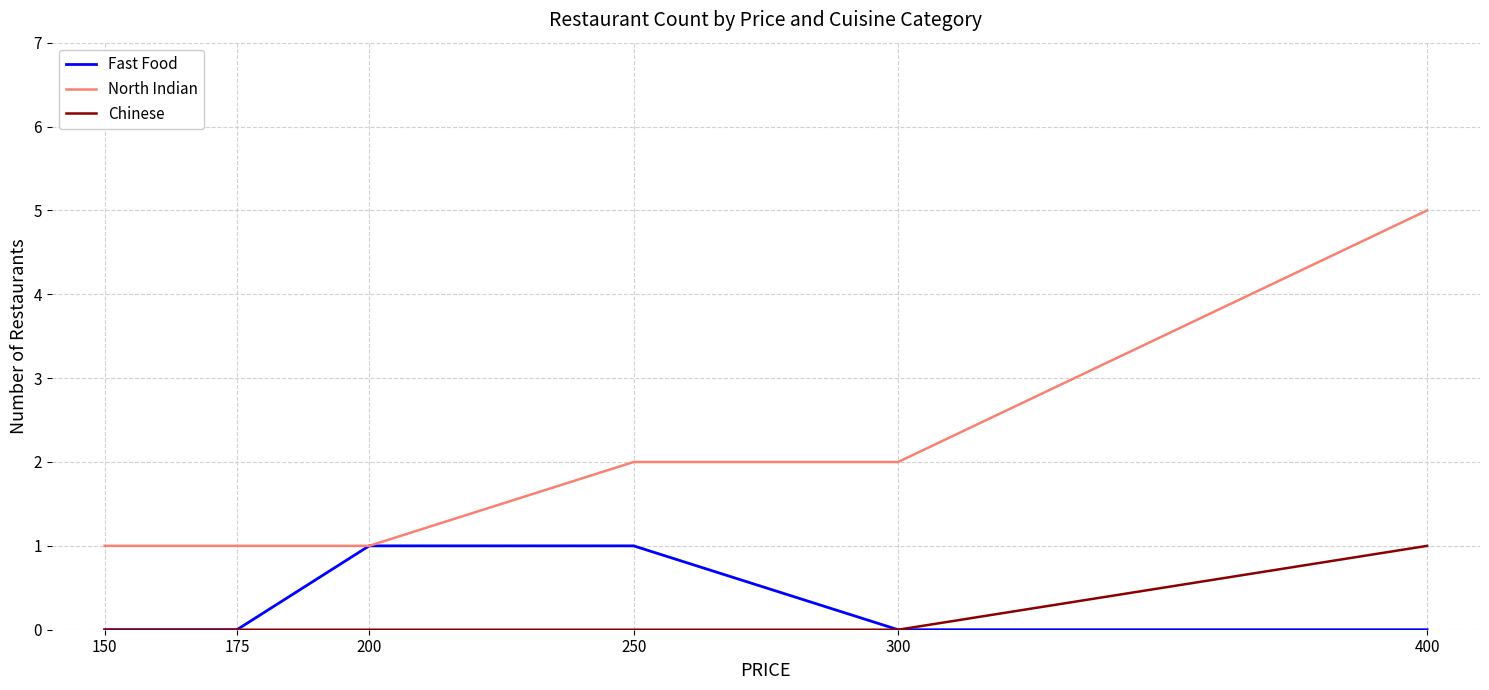

Which series has the widest spread of values?

North Indian